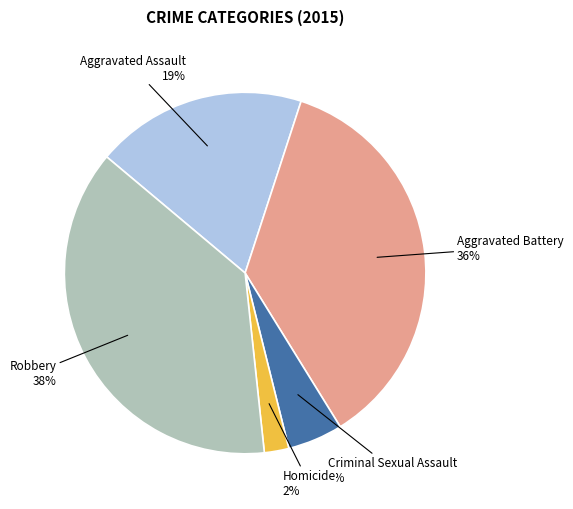

To the nearest percent, what percentage of the pie is Aggravated Battery?

36%